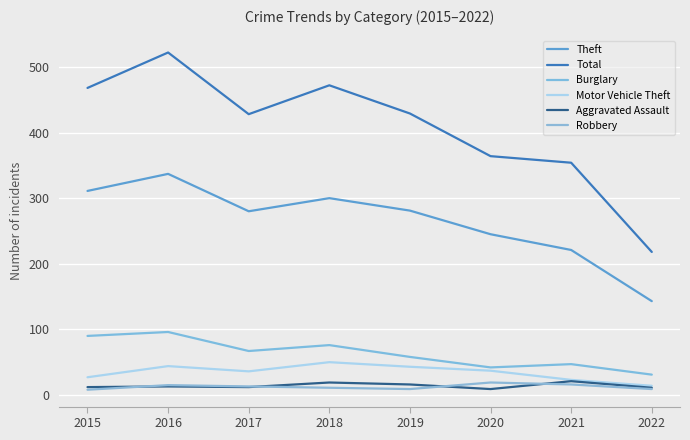

What is the average value of the Aggravated Assault series?

14